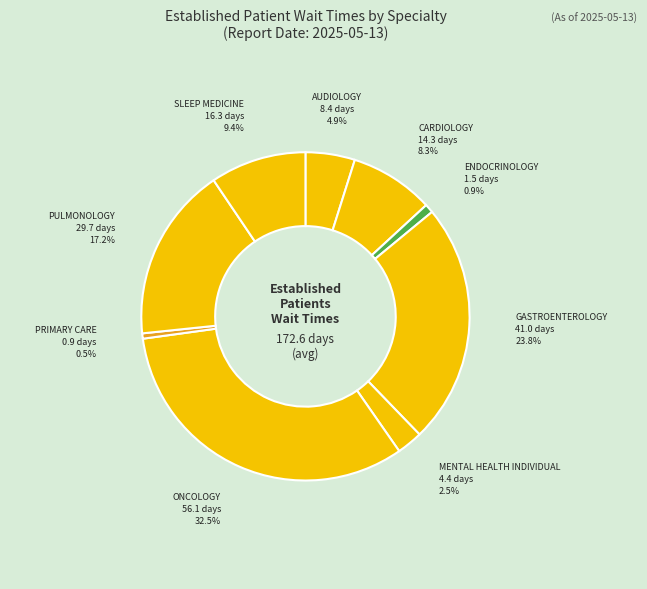

True or false: AUDIOLOGY accounts for 5% of the total.

True